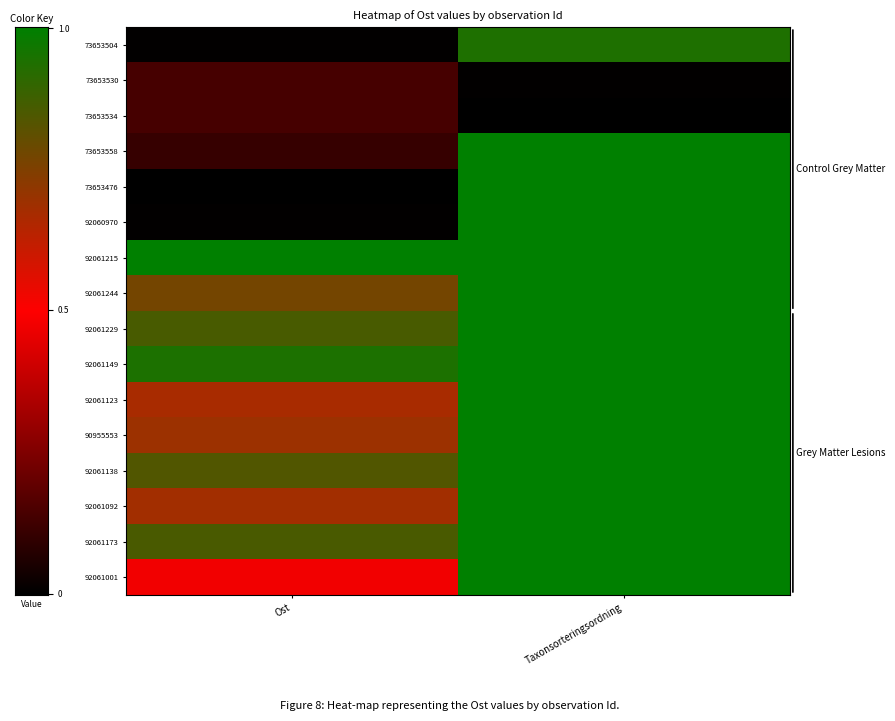

Reading left to right, list all the values displayed in this chart.

73653504: Ost=0.0	Taxonsorteringsordning=0.9
73653530: Ost=0.1	Taxonsorteringsordning=0.0
73653534: Ost=0.1	Taxonsorteringsordning=0.0
73653558: Ost=0.1	Taxonsorteringsordning=1.0
73653476: Ost=0.0	Taxonsorteringsordning=1.0
92060970: Ost=0.0	Taxonsorteringsordning=1.0
92061215: Ost=1.0	Taxonsorteringsordning=1.0
92061244: Ost=0.8	Taxonsorteringsordning=1.0
92061229: Ost=0.9	Taxonsorteringsordning=1.0
92061149: Ost=0.9	Taxonsorteringsordning=1.0
92061123: Ost=0.7	Taxonsorteringsordning=1.0
90955553: Ost=0.7	Taxonsorteringsordning=1.0
92061138: Ost=0.8	Taxonsorteringsordning=1.0
92061092: Ost=0.7	Taxonsorteringsordning=1.0
92061173: Ost=0.9	Taxonsorteringsordning=1.0
92061001: Ost=0.5	Taxonsorteringsordning=1.0